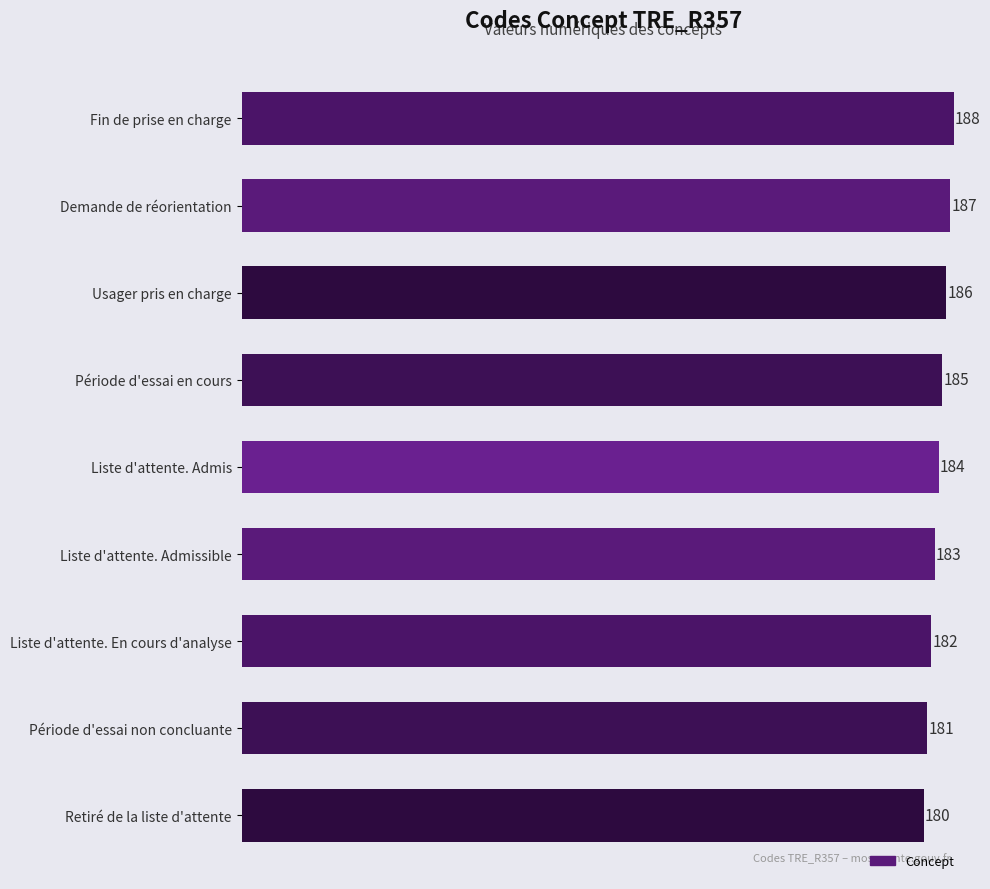

Reading bottom to top, list all the values displayed in this chart.

180	181	182	183	184	185	186	187	188